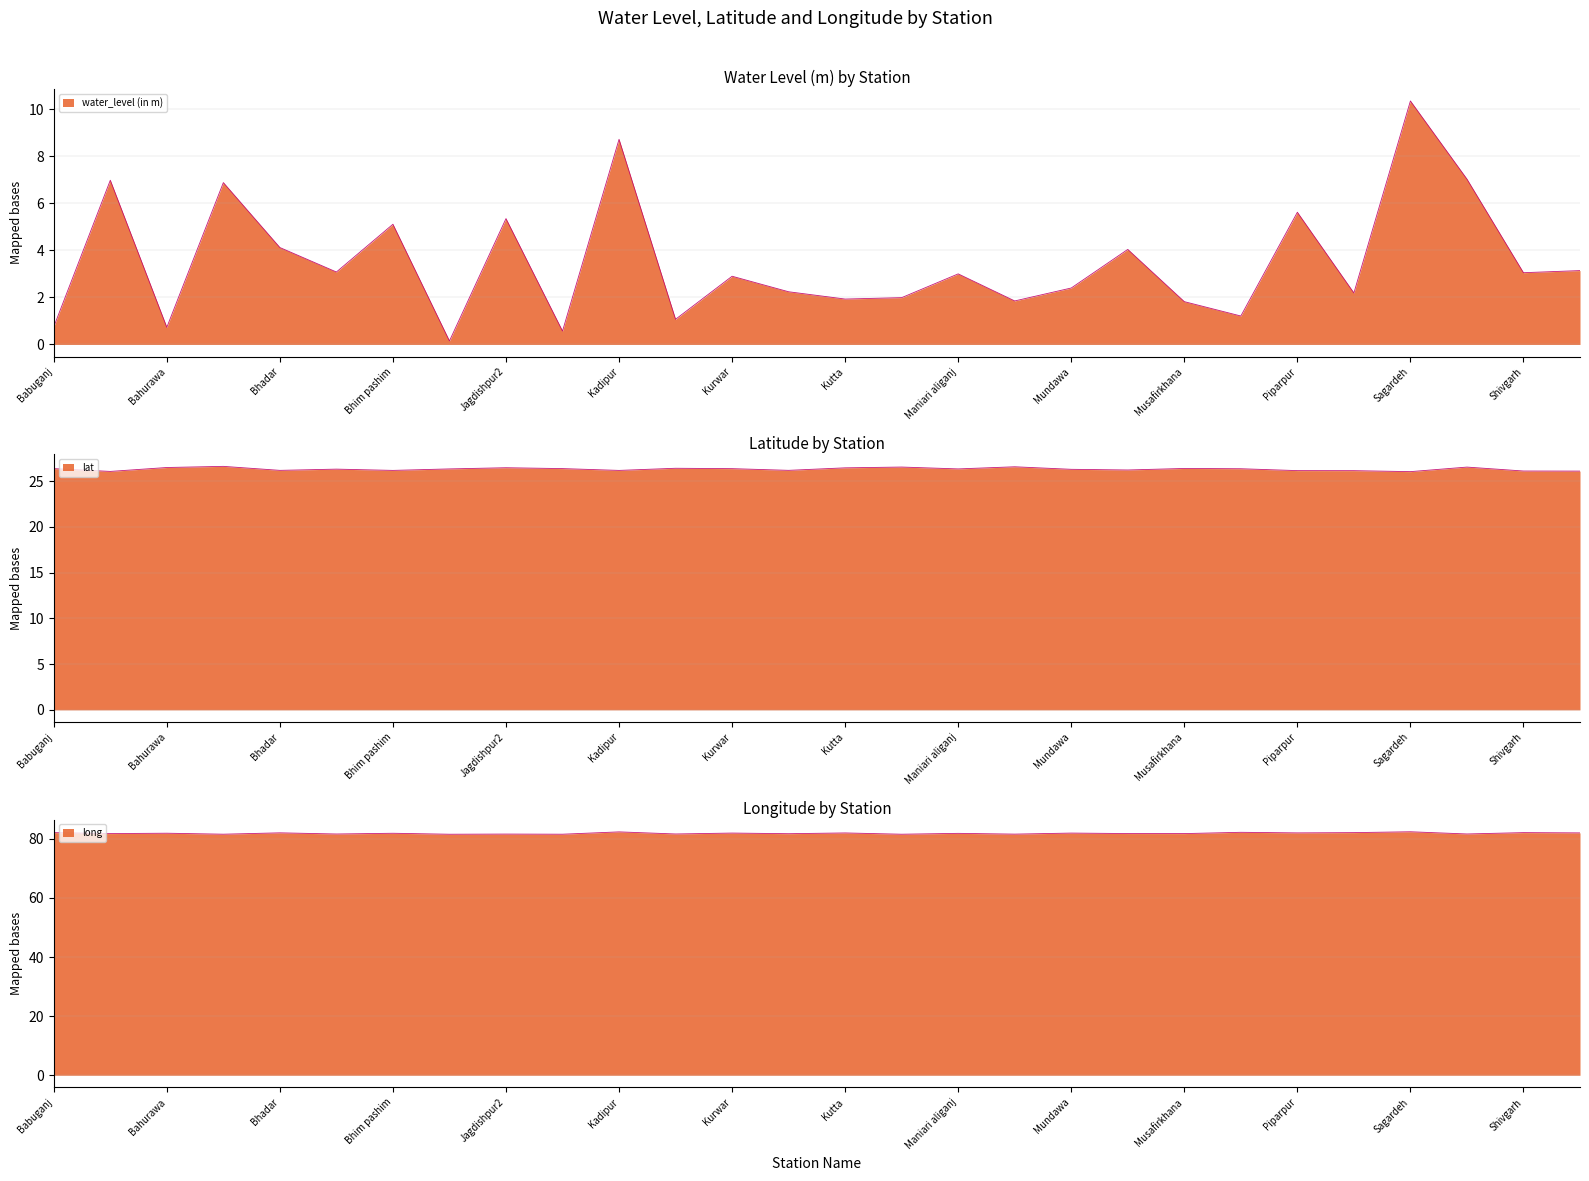

Reading left to right, transcribe all the data shown in this chart.

water_level (in m): 0.8	7.0	0.7	6.9	4.1	3.1	5.1	0.1	5.3	0.6	8.7	1.1	2.9	2.2	1.9	2.0	3.0	1.9	2.4	4.0	1.8	1.2	5.6	2.2	10.3	7.0	3.0	3.1
lat: 26.4	26.1	26.5	26.6	26.2	26.3	26.2	26.3	26.5	26.4	26.2	26.4	26.4	26.2	26.4	26.5	26.3	26.6	26.3	26.2	26.4	26.3	26.1	26.1	26.0	26.5	26.1	26.1
long: 82.1	81.8	81.9	81.6	82.1	81.7	81.9	81.6	81.6	81.6	82.4	81.7	82.0	81.8	82.0	81.6	81.9	81.6	82.0	81.8	81.8	82.2	82.0	82.1	82.4	81.7	82.1	82.0